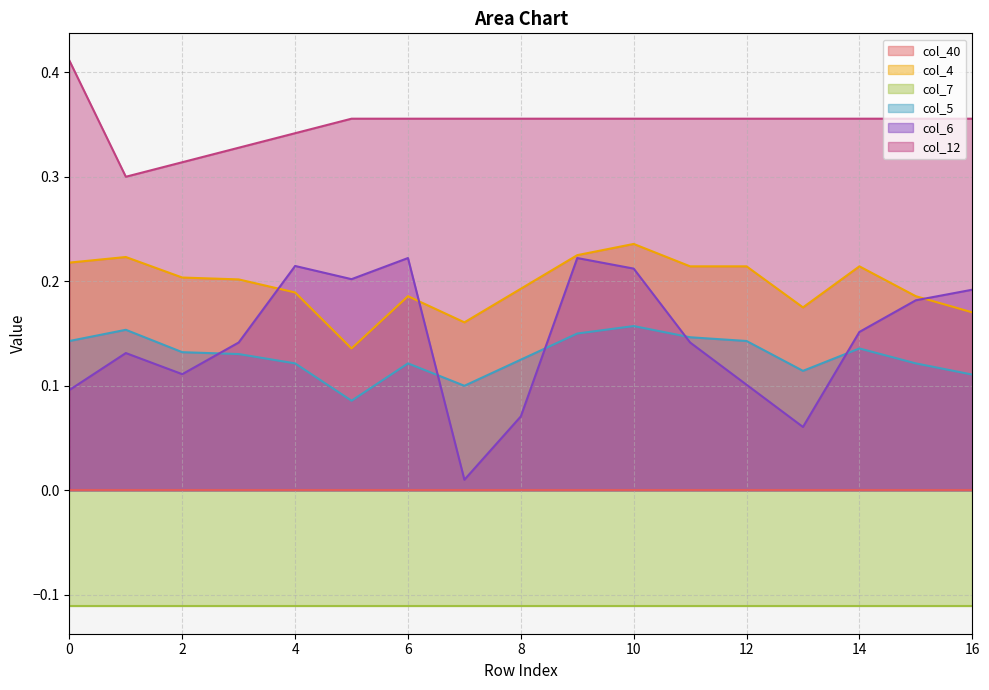

Between 2 and 15, which is larger?

2